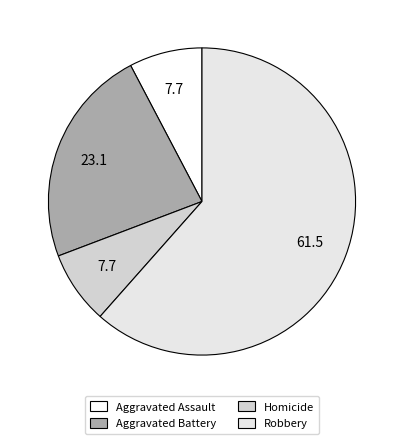

What is the ratio of the value at Aggravated Assault to the value at Homicide?

1.0